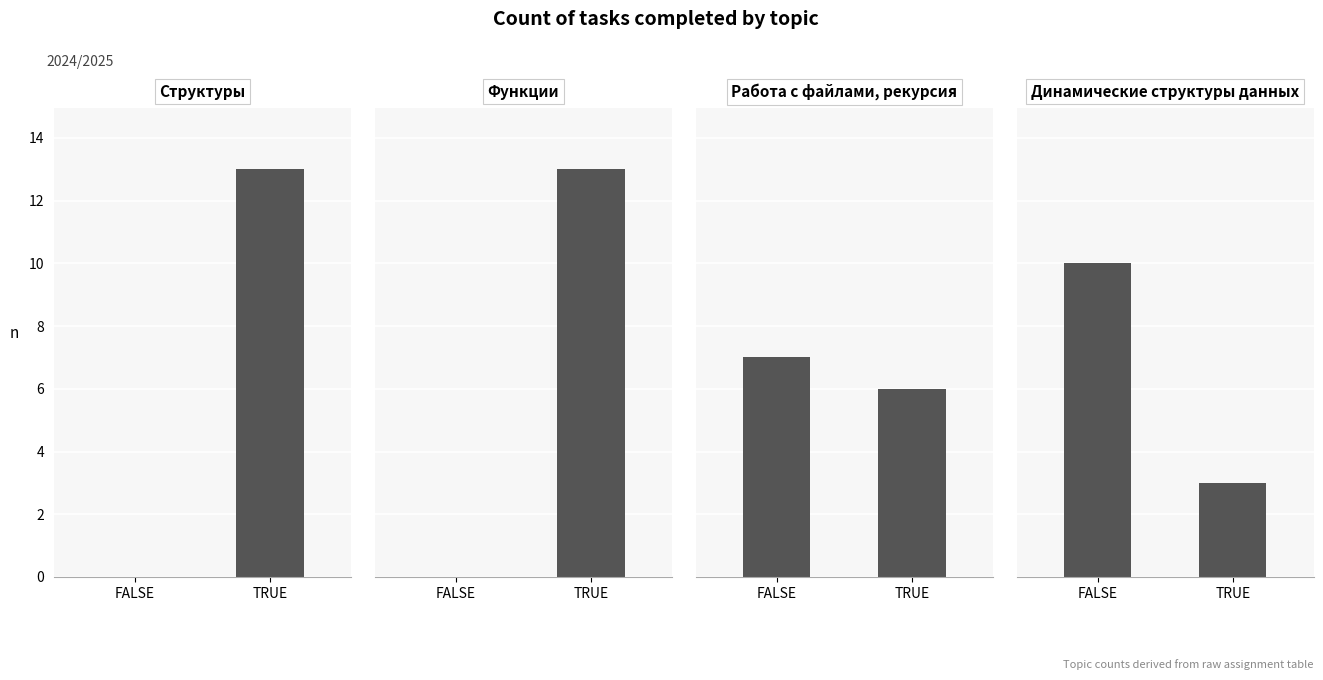

Which has a higher value, FALSE or TRUE?

TRUE